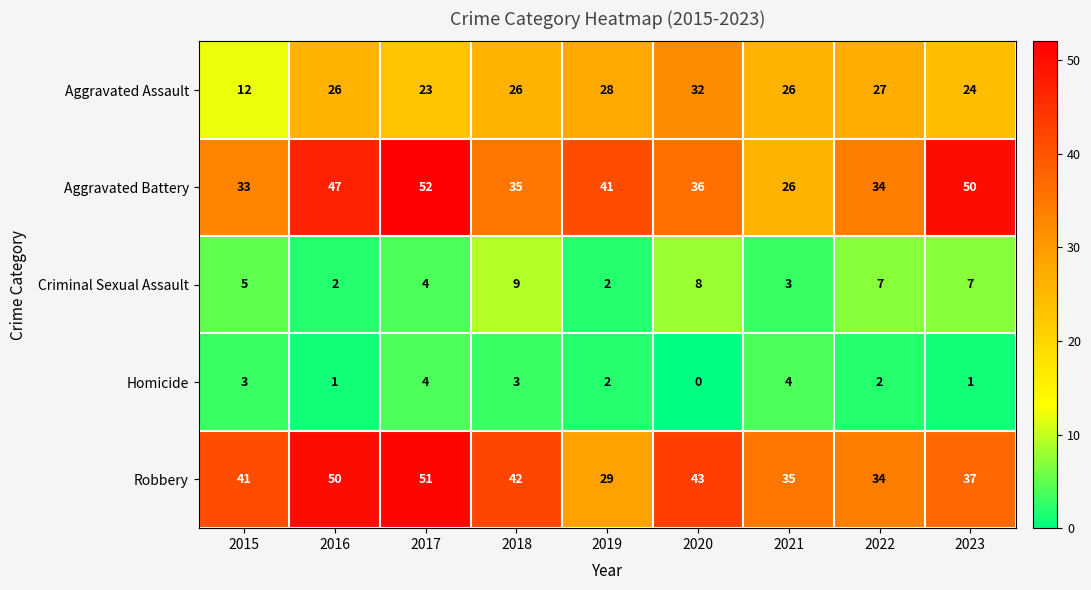

Which label corresponds to the smallest value in the chart?

2020